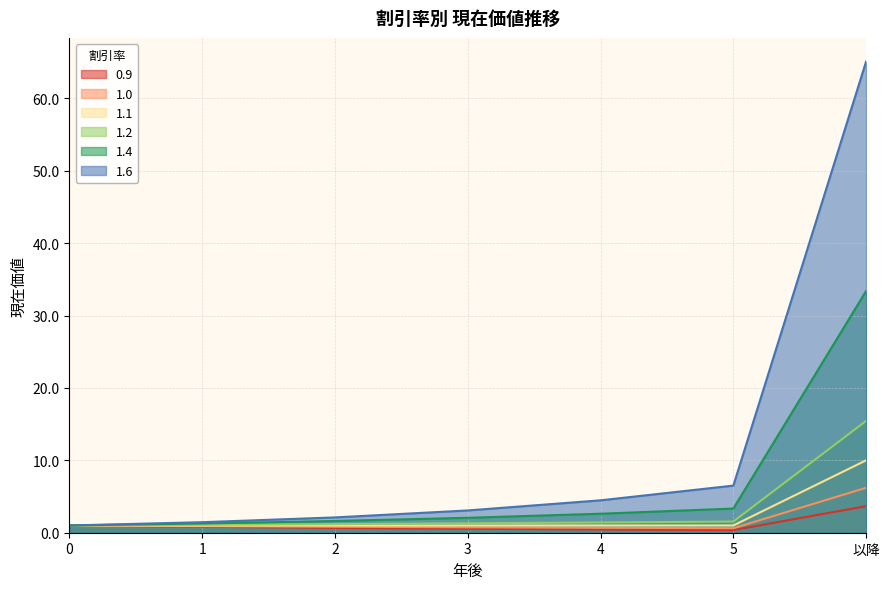

What is the minimum value for 1.2?

1.0